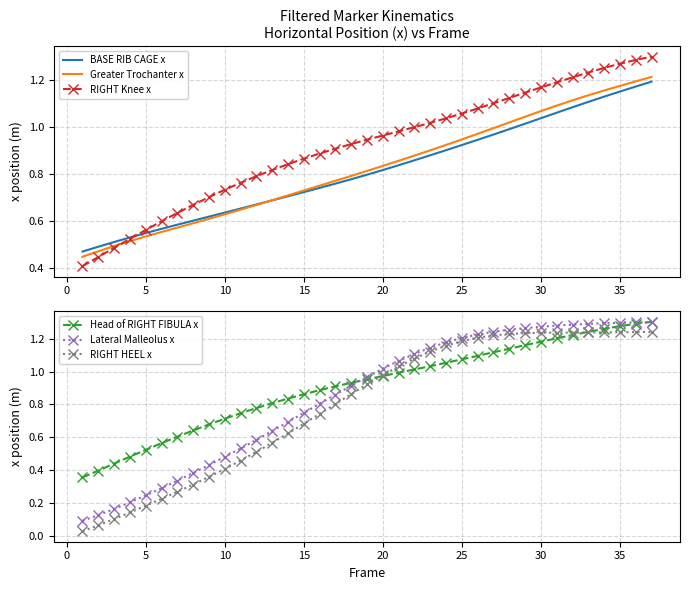

Is it true that RIGHT HEEL x equals 0.3 at 10?

False